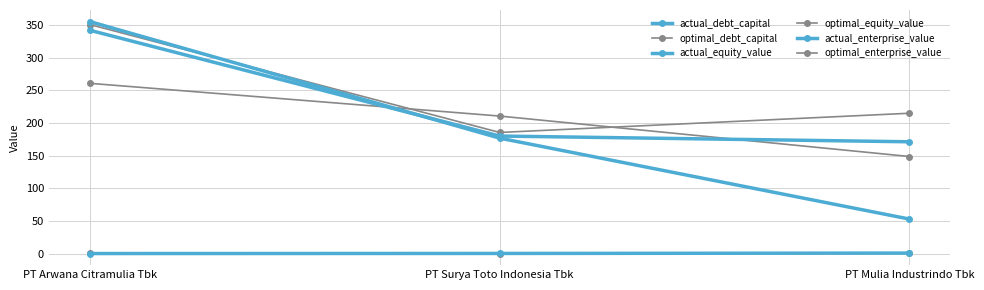

What is the difference between the actual_enterprise_value values at PT Surya Toto Indonesia Tbk and PT Arwana Citramulia Tbk?

162.0